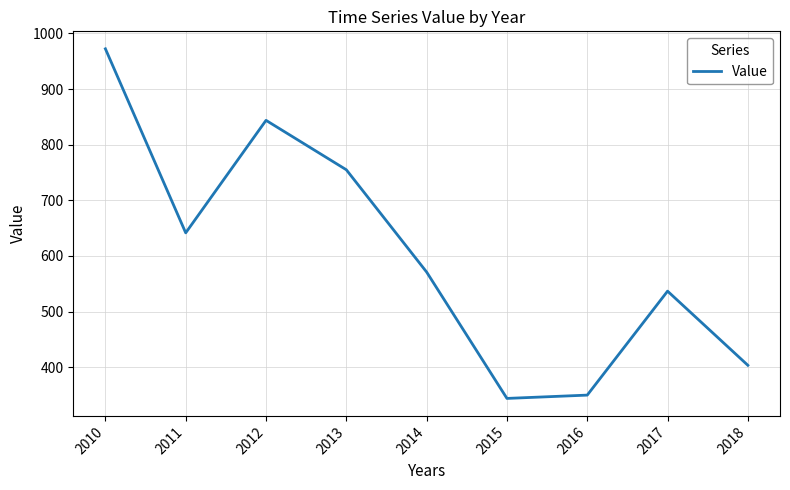

The chart shows a value of 403.5 at 2018. True or false?

True